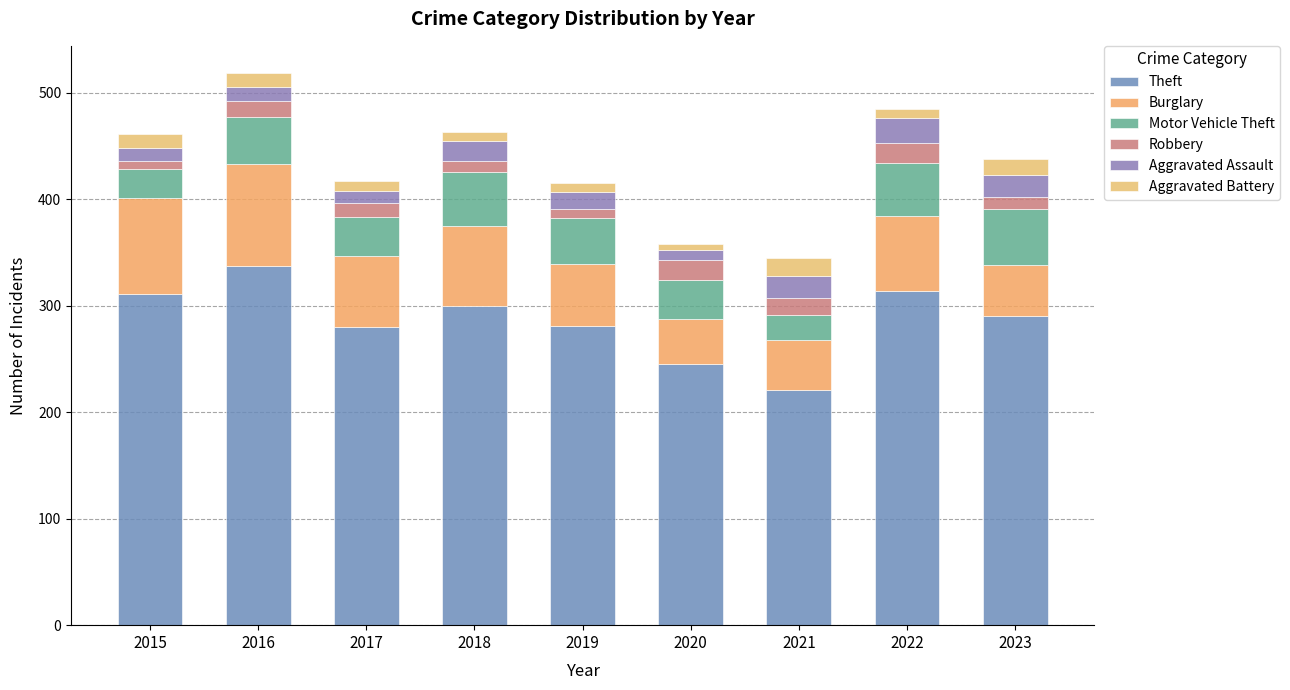

How many bars are there in total?

9